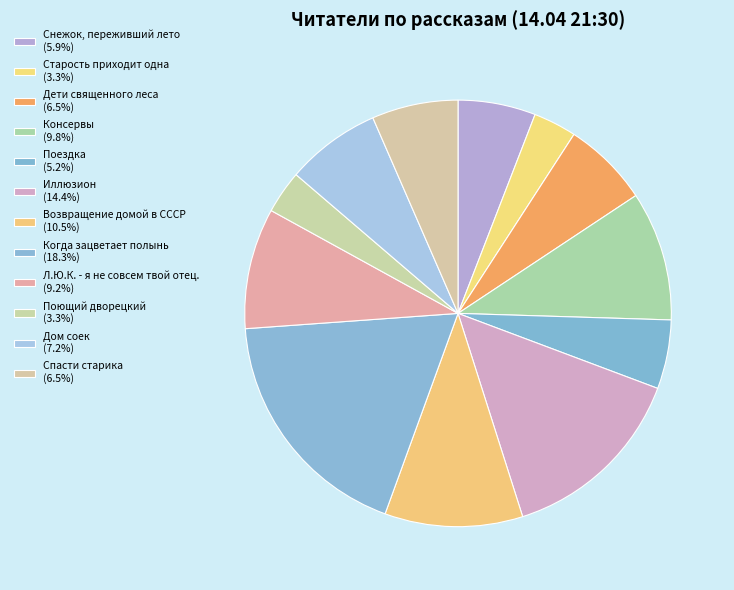

What percentage is NOT represented by Снежок, переживший лето?

94.1%